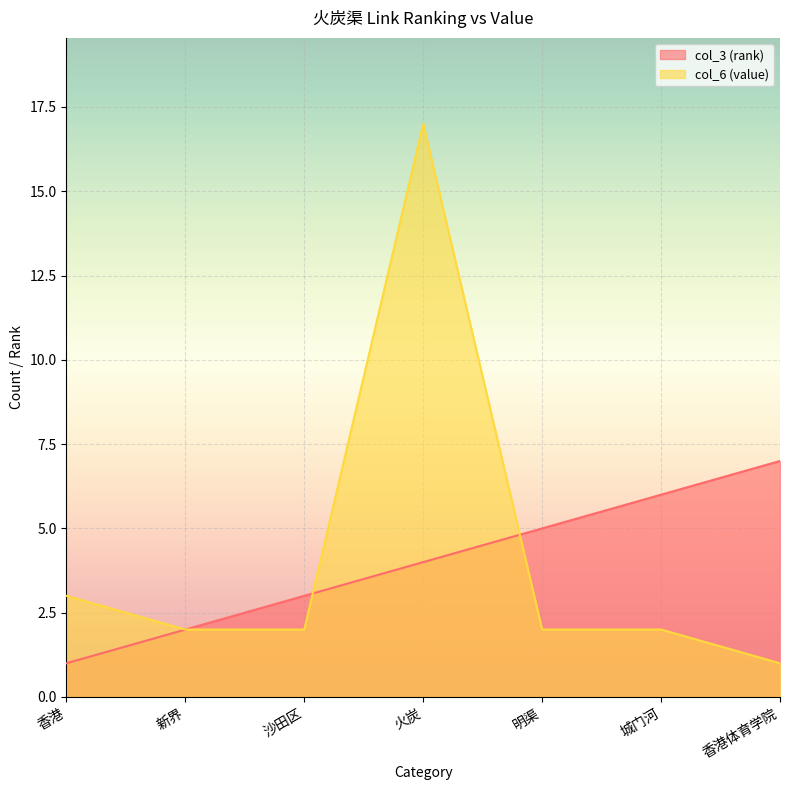

At which label does col_6 (value) first exceed 2?

香港